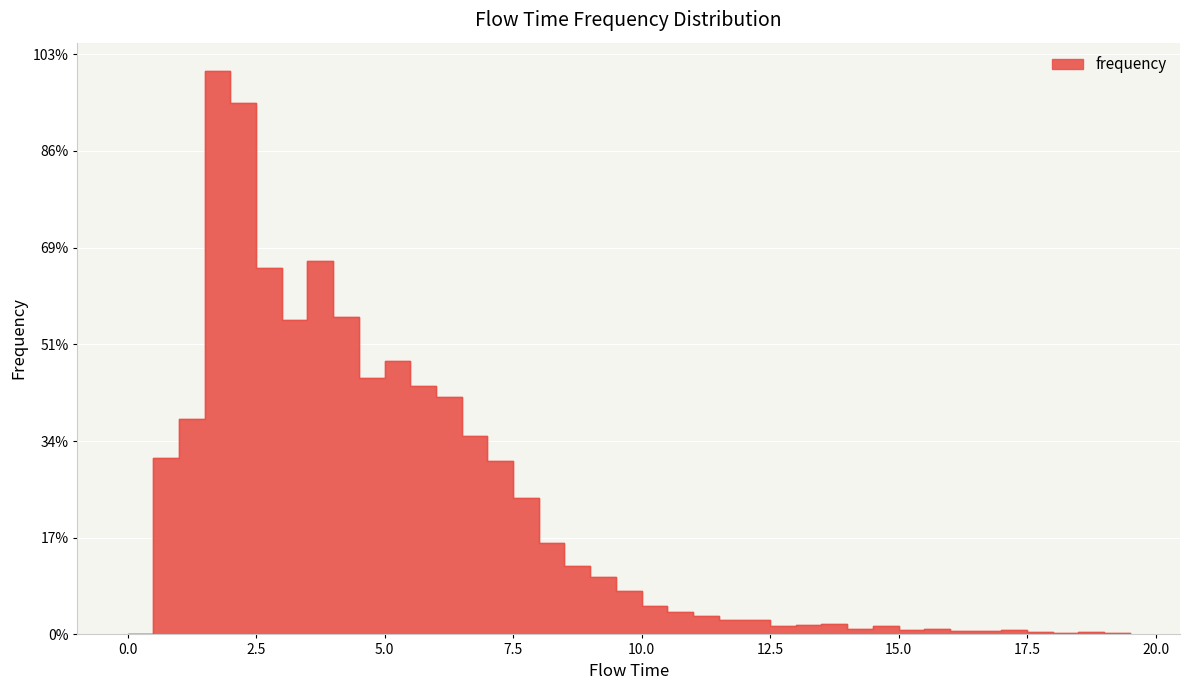

List the labels in order of value, largest first.

1.5, 2.0, 3.5, 2.5, 4.0, 3.0, 5.0, 4.5, 5.5, 6.0, 1.0, 6.5, 0.5, 7.0, 7.5, 8.0, 8.5, 9.0, 9.5, 10.0, 10.5, 11.0, 11.5, 12.0, 13.5, 13.0, 14.5, 12.5, 14.0, 15.5, 15.0, 17.0, 16.0, 16.5, 18.5, 17.5, 19.0, 19.5, 18.0, 0.0